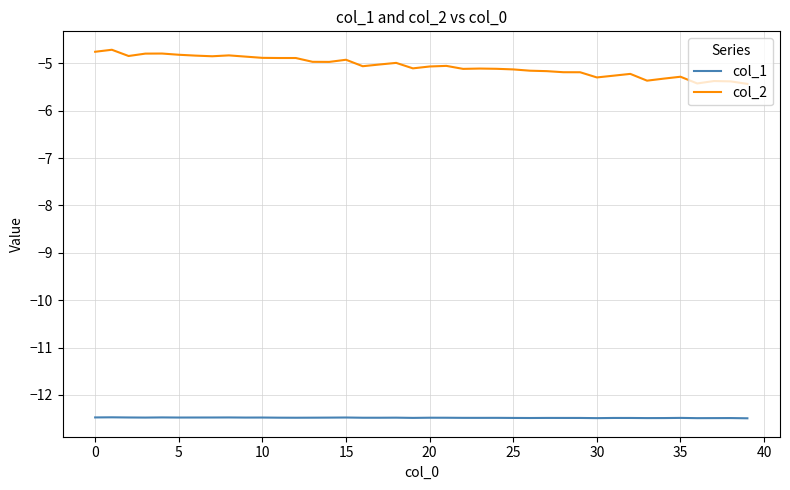

True or false: col_1 and col_2 cross at least once.

False